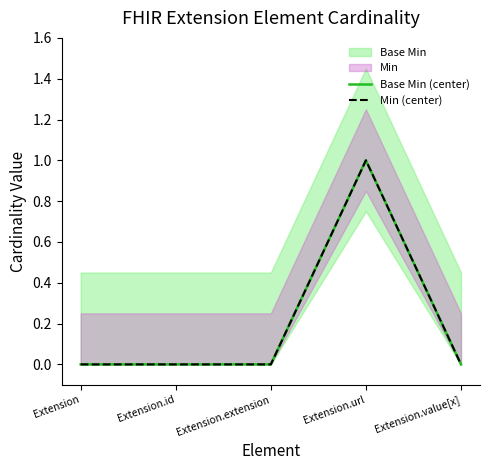

Which category has the highest value in the Min (center) series?

Extension.url